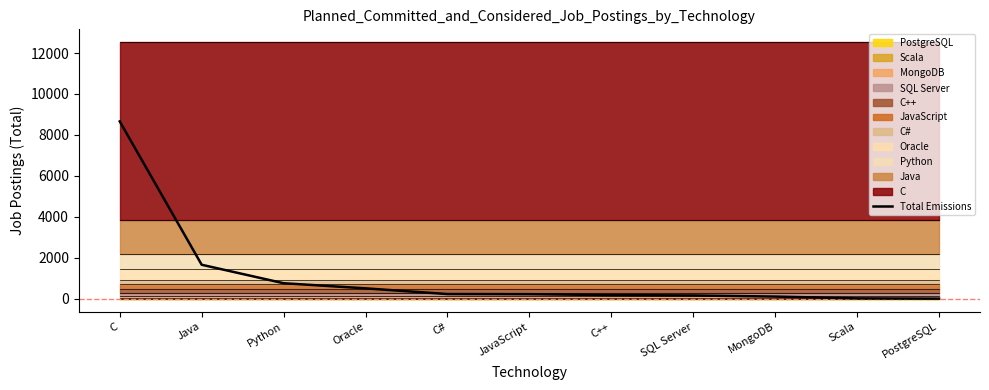

At which category does the chart reach its peak across all series?

C